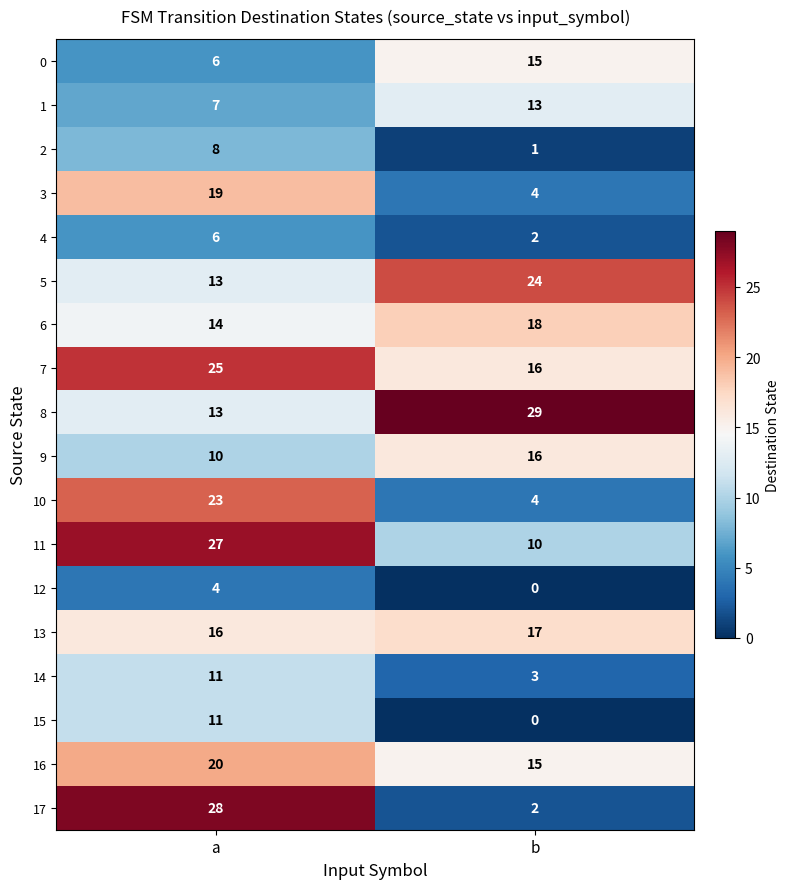

Where is 5 nearest to the value 18?

a